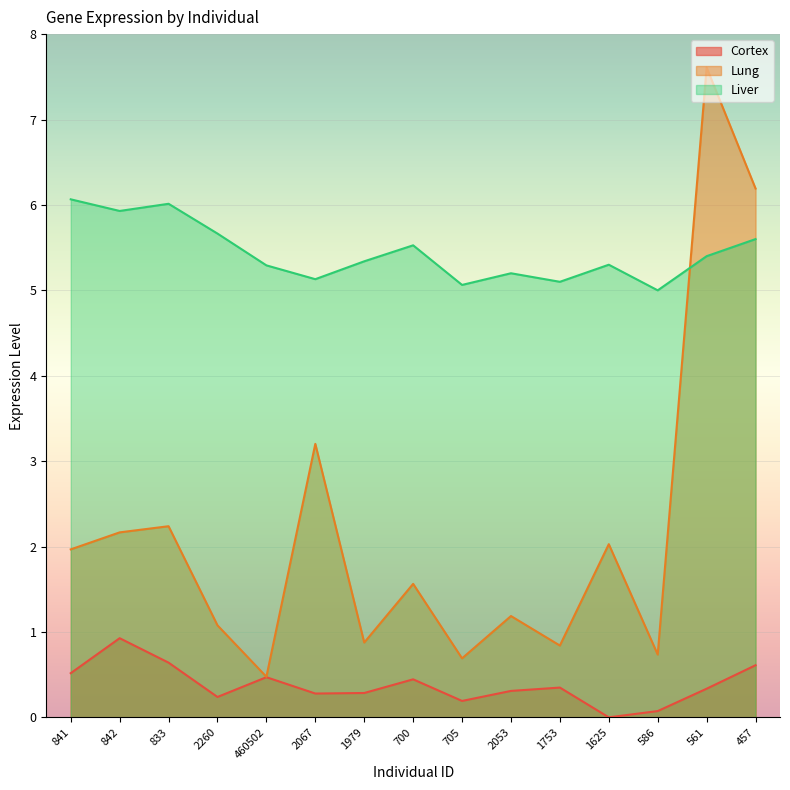

True or false: Cortex and Lung cross at least once.

False